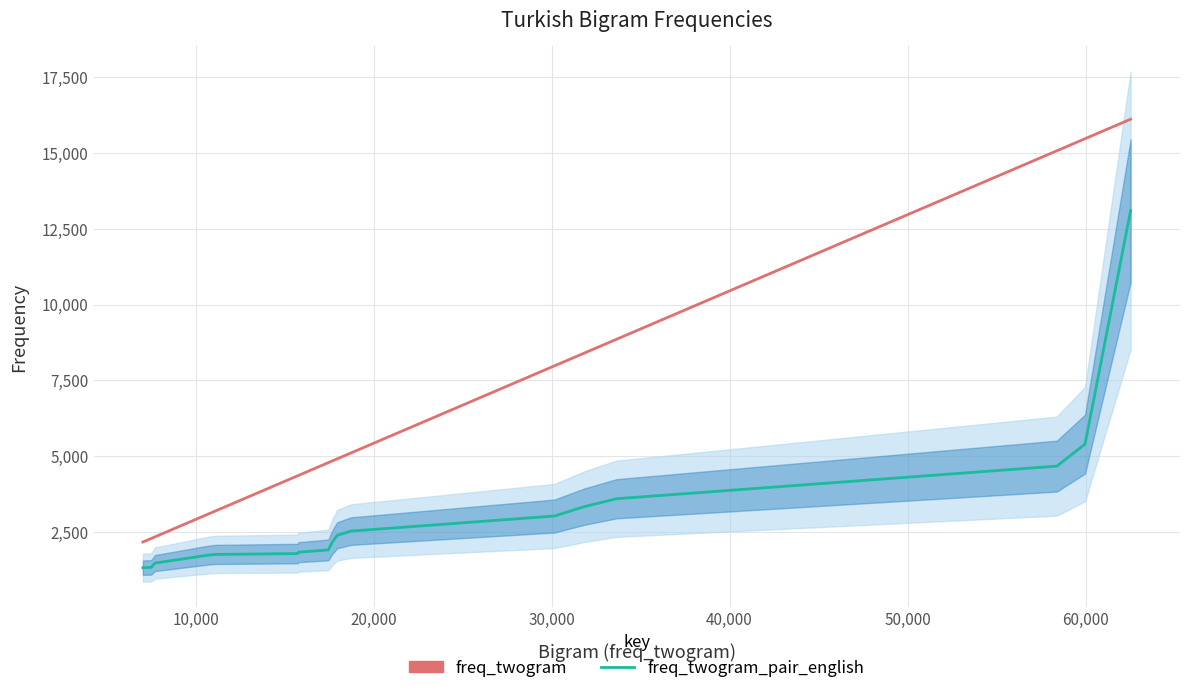

What is the label of the 6th point from the left?

50,000